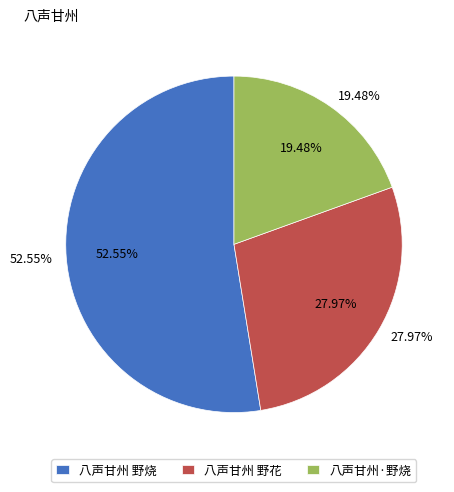

To the nearest percent, what is the difference between the 八声甘州 野烧 and 八声甘州 野花 slice percentages?

25%